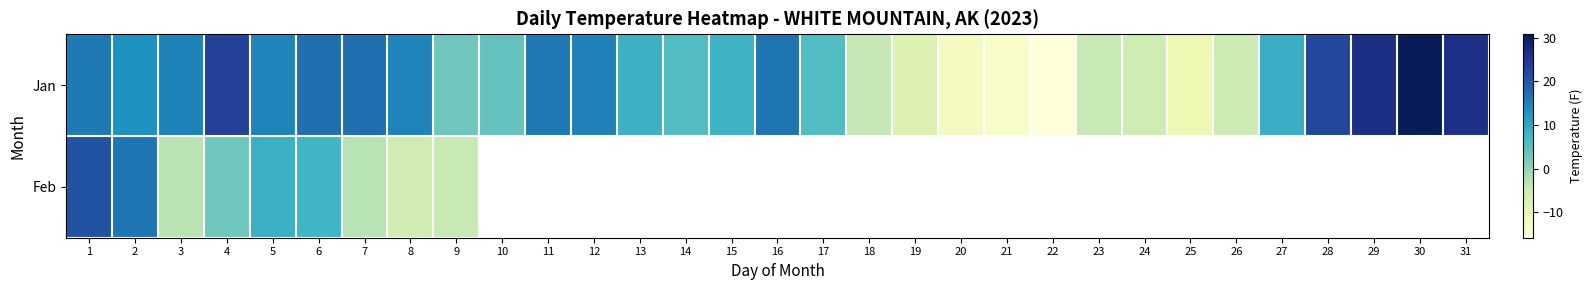

At how many categories does at least one series exceed -9?

27